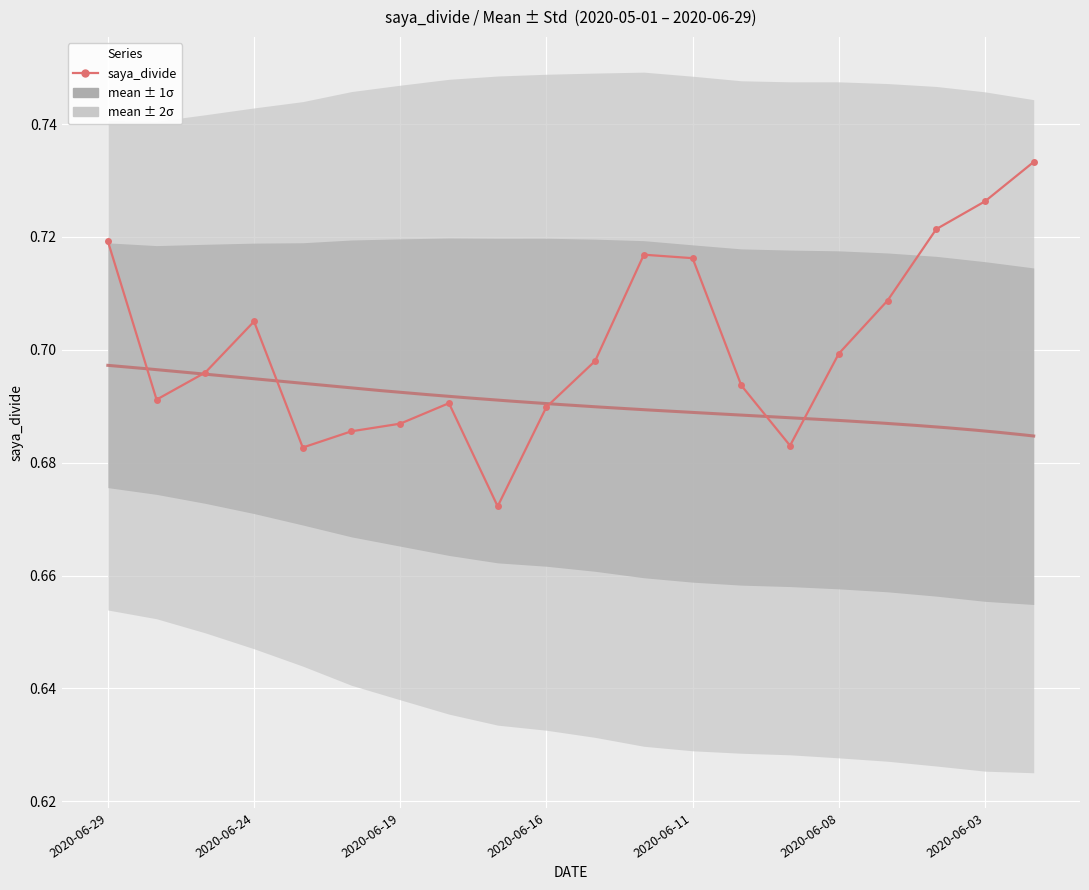

The chart shows a value of 0.7 at 2020-06-11. True or false?

True